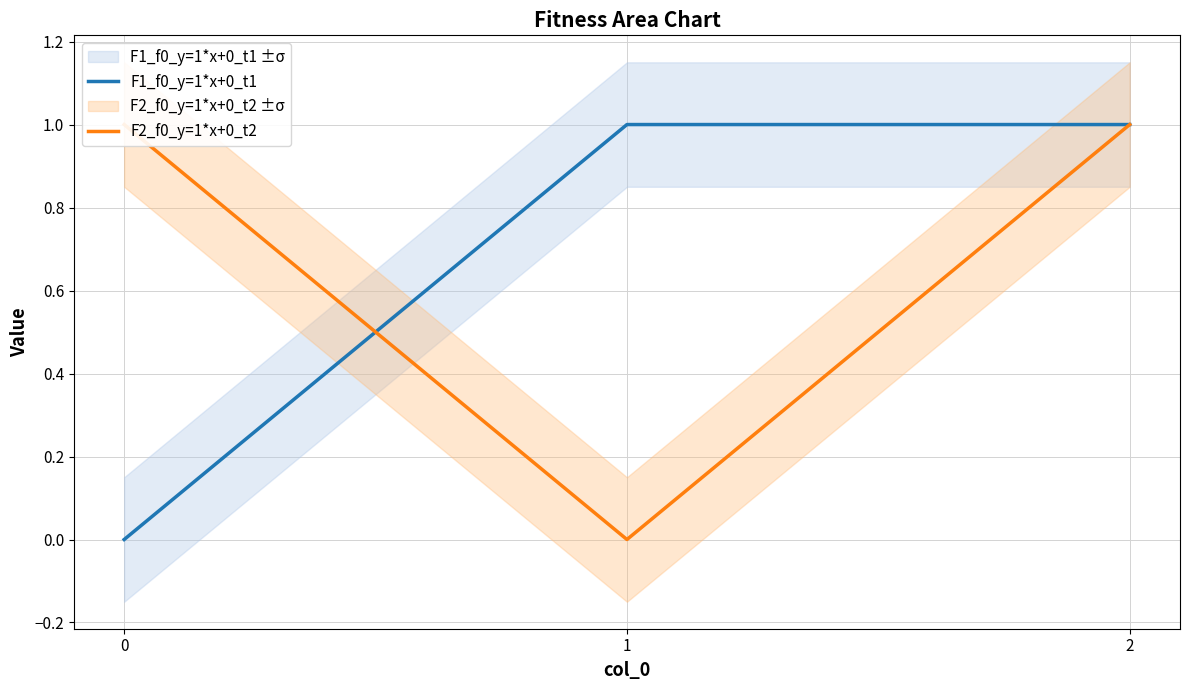

Reading left to right, what are all the values shown in this chart?

F1_f0_y=1*x+0_t1: 0=0	1=1	2=1
F2_f0_y=1*x+0_t2: 0=1	1=0	2=1